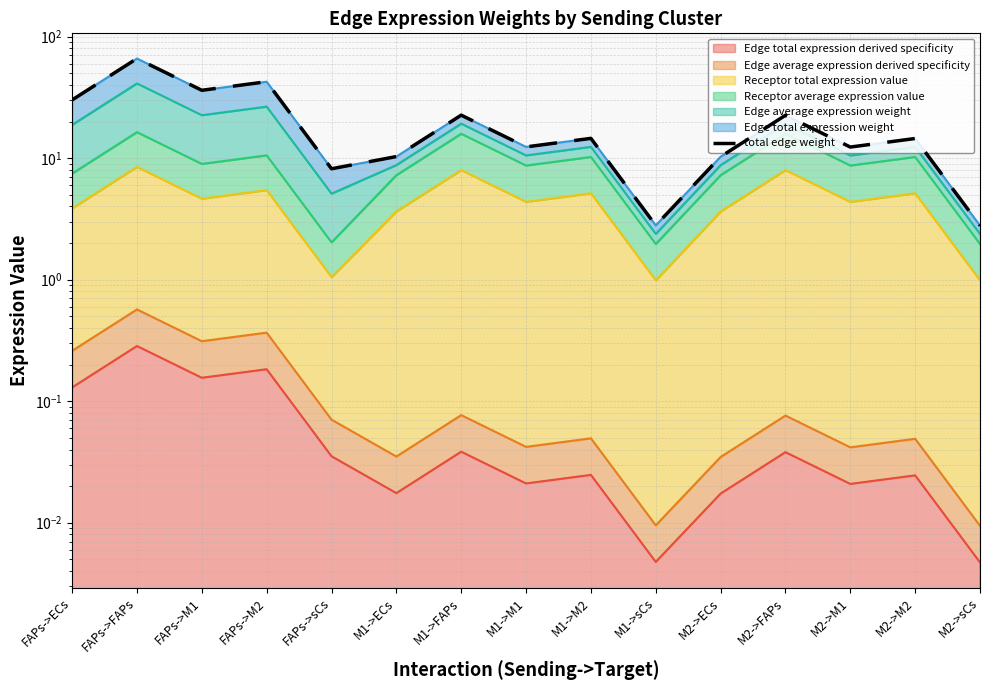

Which has a higher value, FAPs->sCs or FAPs->M1?

FAPs->M1